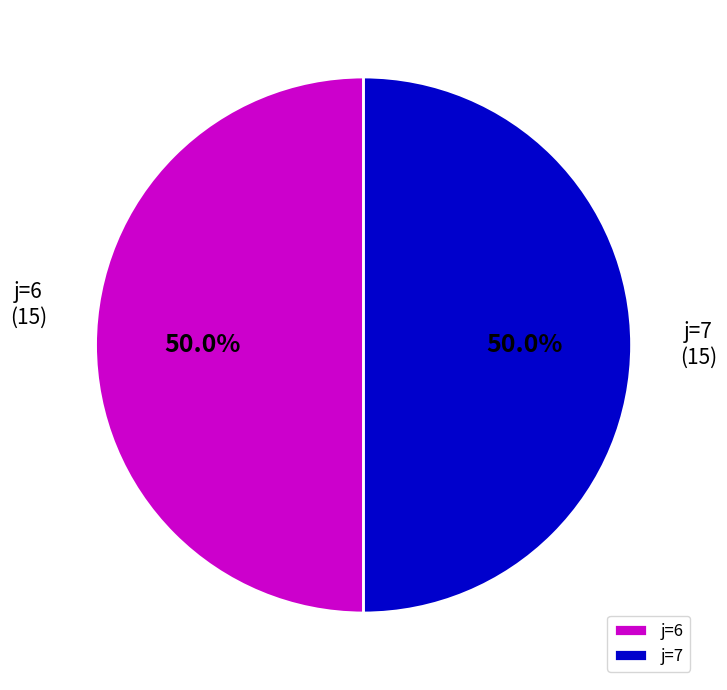

What is the ratio of the value at j=7 to the value at j=6?

1.0